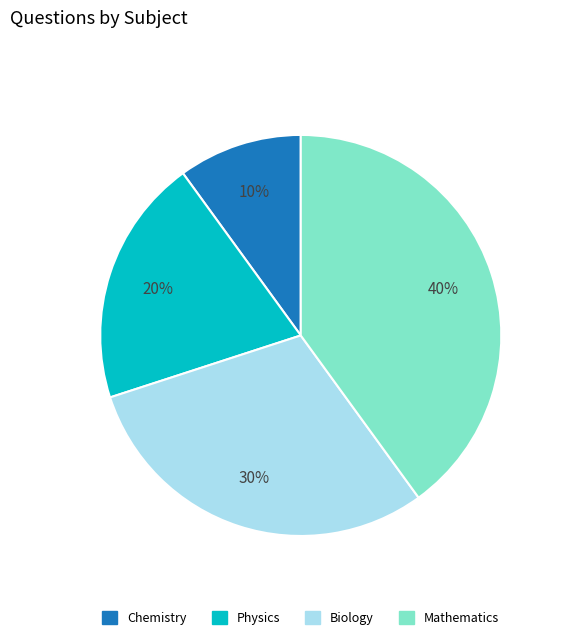

Do Physics and Chemistry together represent more than half of the pie?

No